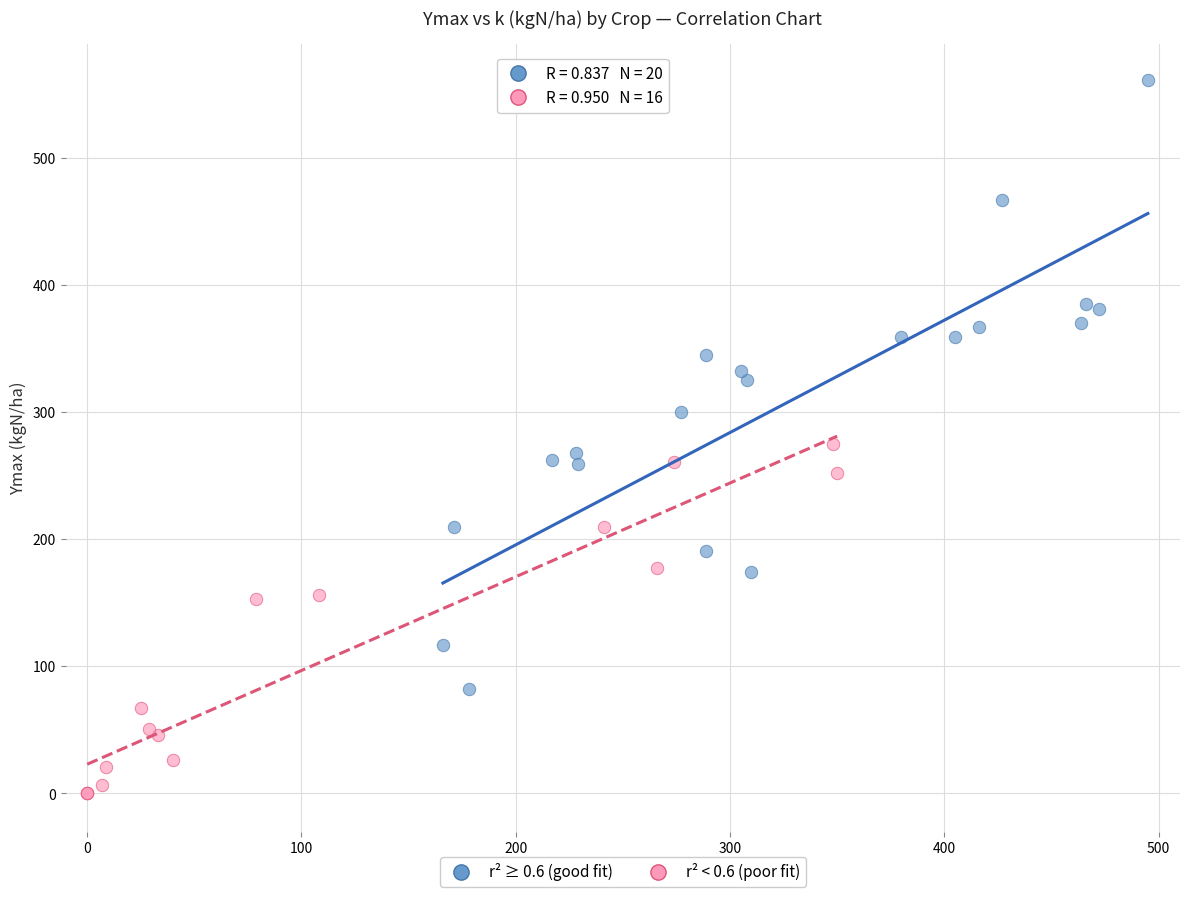

Which series has the widest spread of Y values?

r² ≥ 0.6 (good fit)